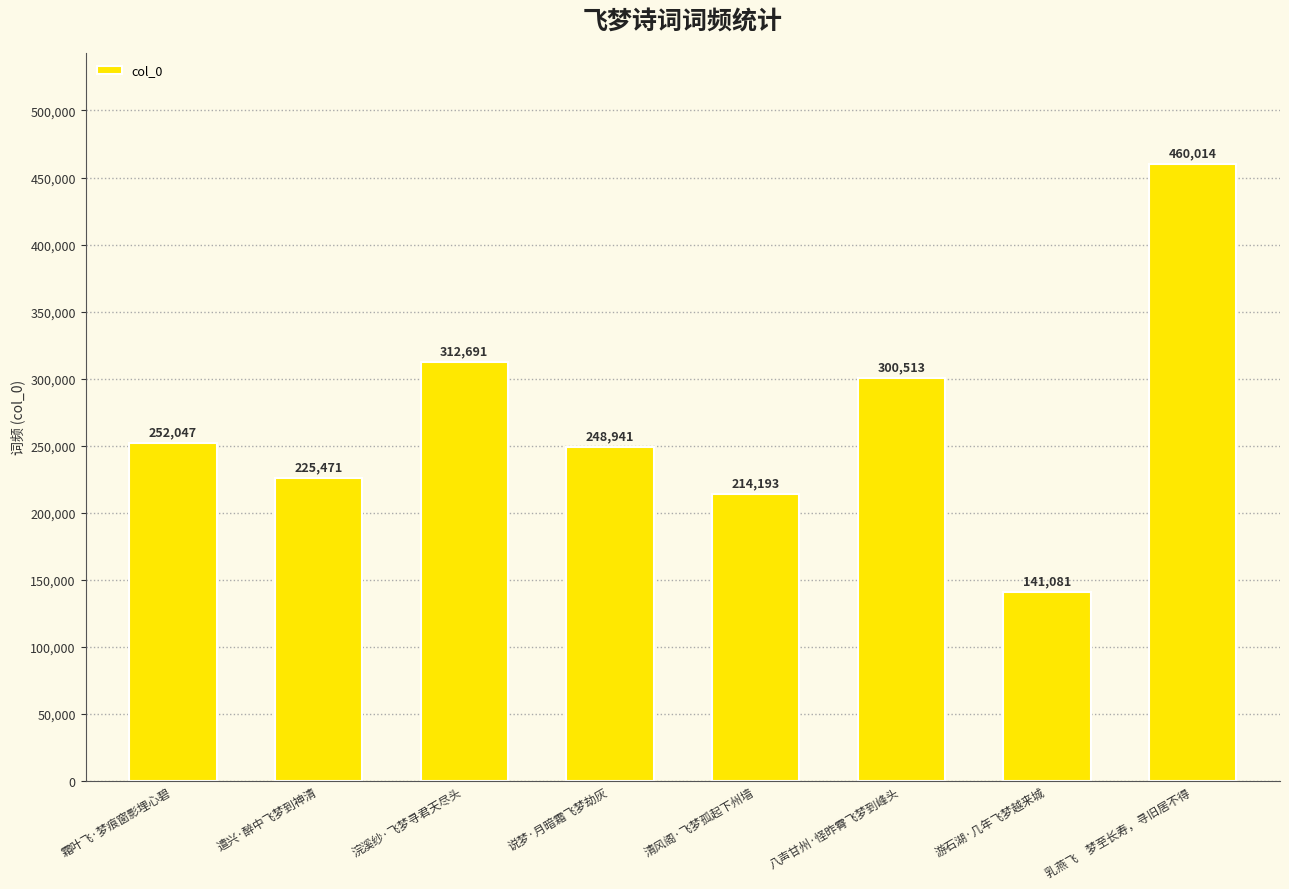

How many categories are shown in the chart?

8